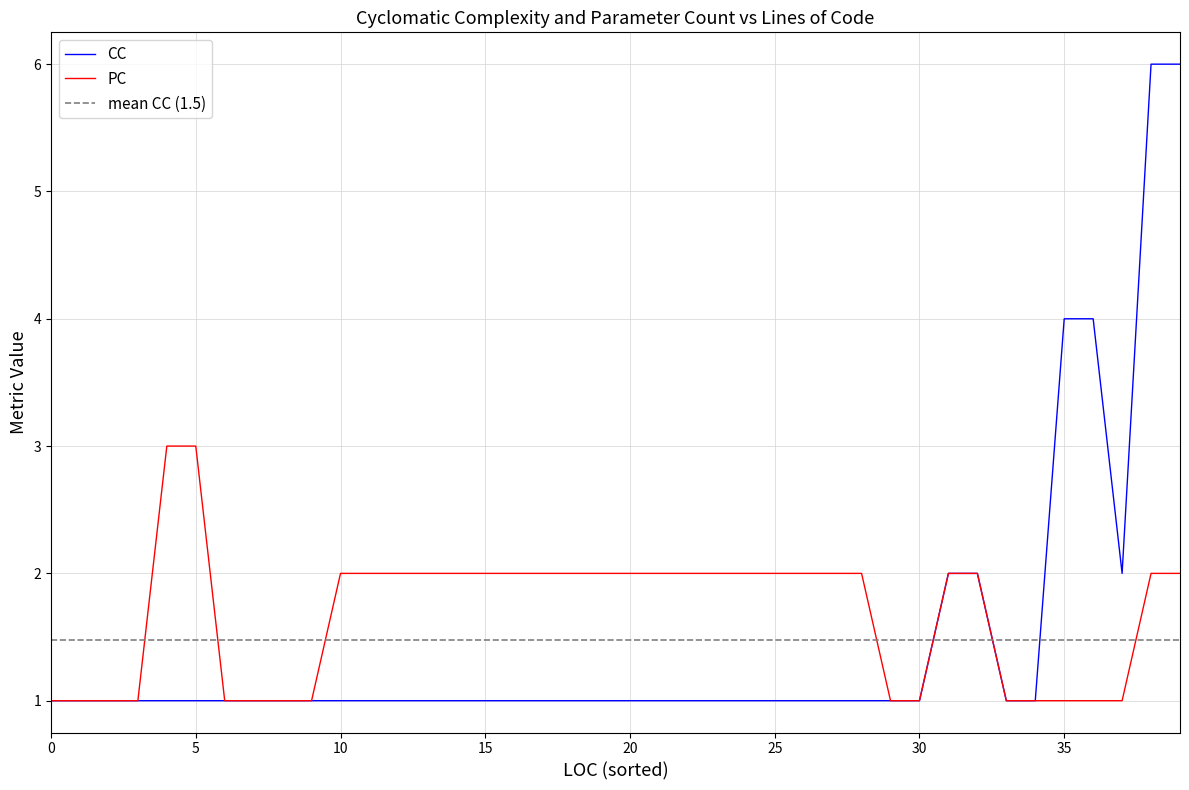

True or false: PC and CC cross at least once.

False